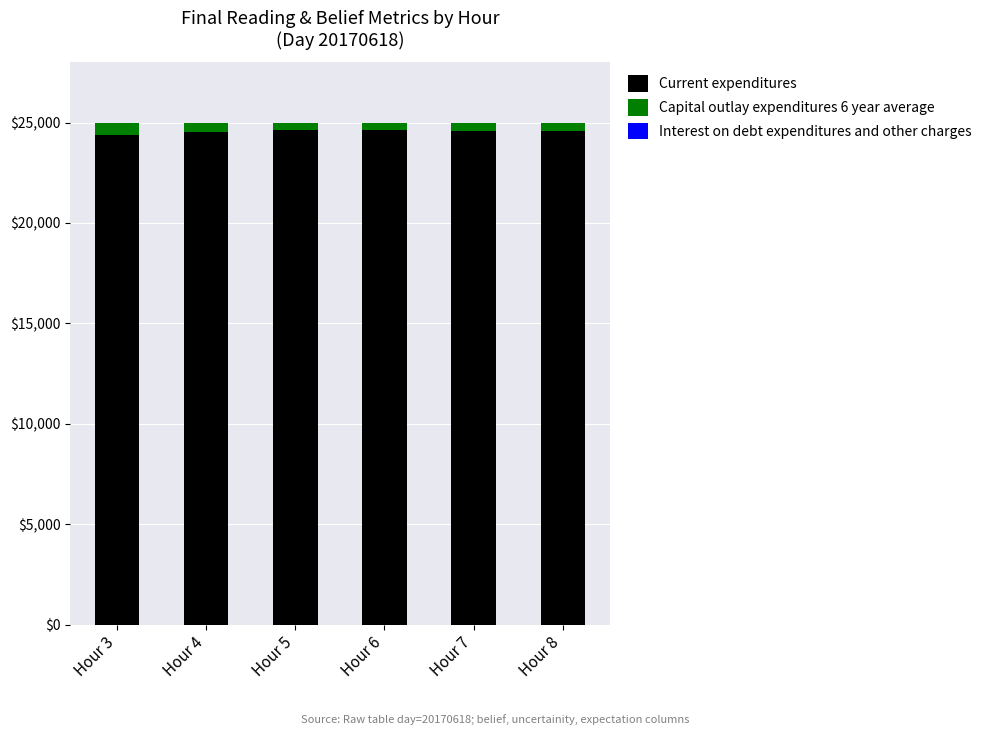

What is the minimum value for Current expenditures?

24394.9